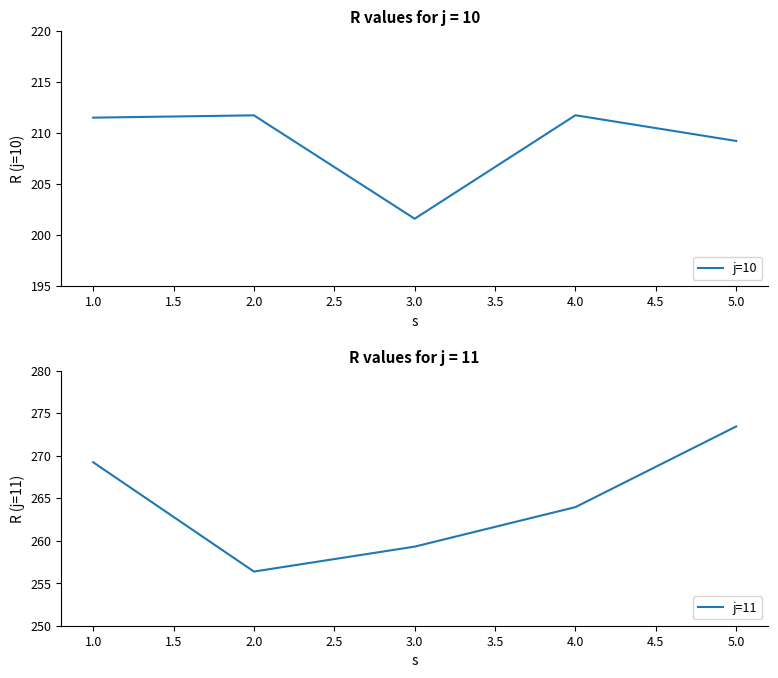

What is the highest value of the j=10 series?

211.7